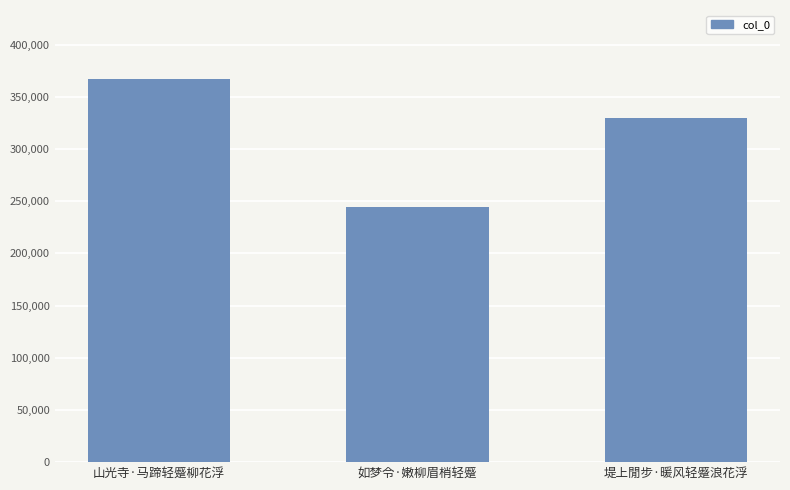

Which category has the highest value across all series?

山光寺·马蹄轻蹙柳花浮